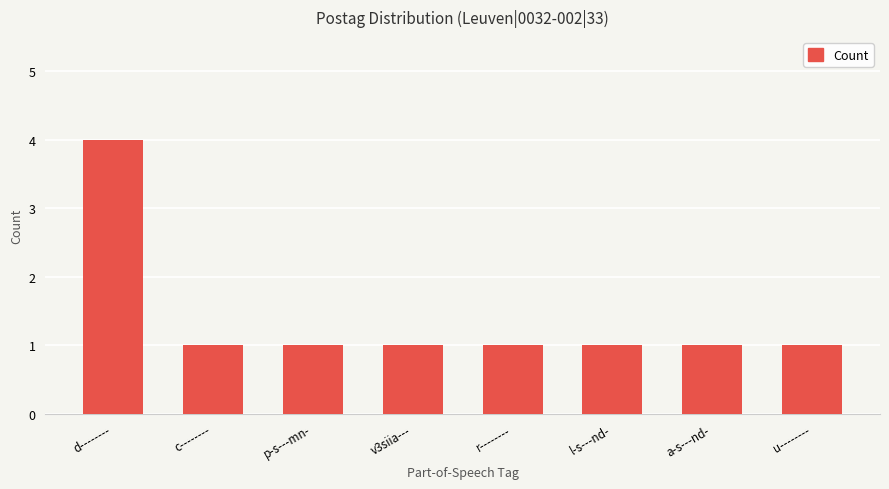

Is it true that the value at u-------- is 1?

True